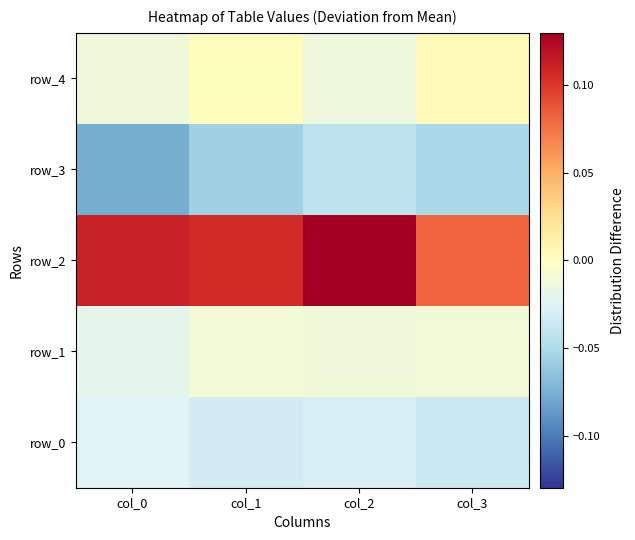

List the series in order of their peak value, lowest first.

row_3, row_0, row_1, row_4, row_2